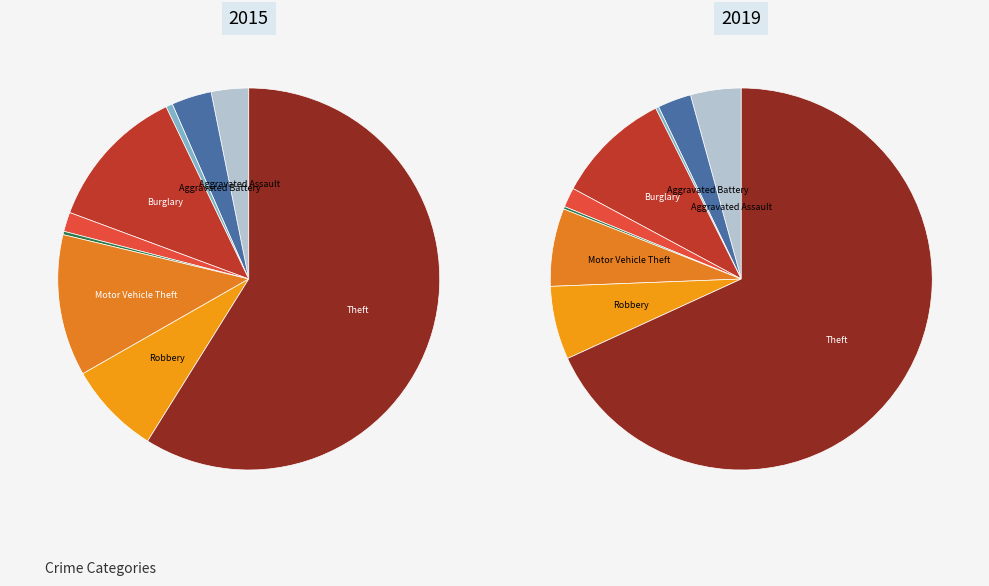

Between Arson and Robbery, which series saw the biggest shift?

2015